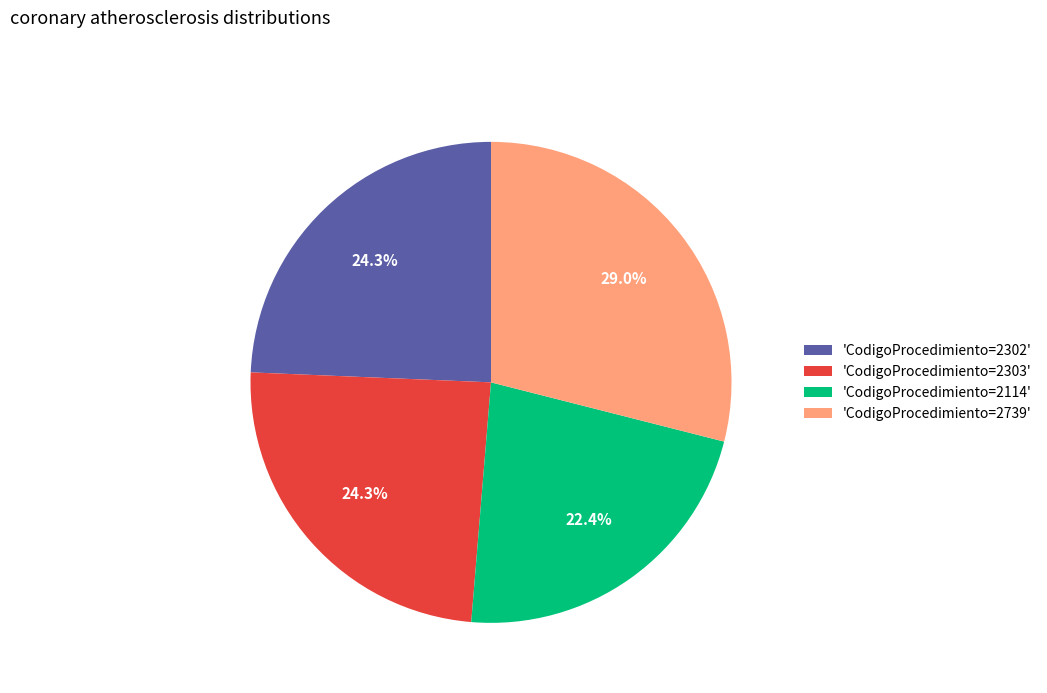

How much of the chart is everything except 'CodigoProcedimiento=2303'?

75.7%